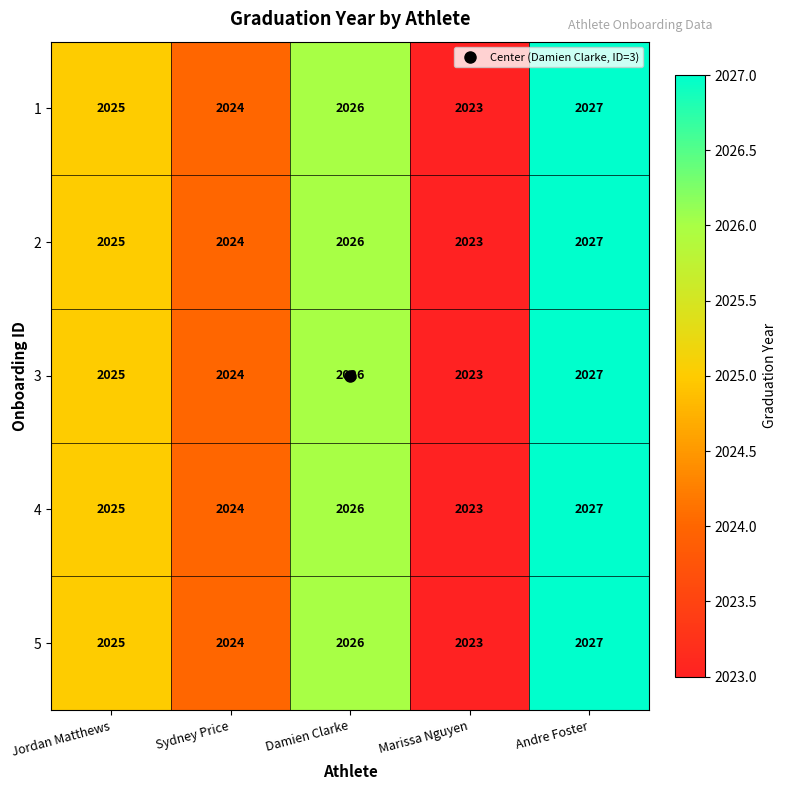

Which category has the highest value in the 5 series?

Andre Foster